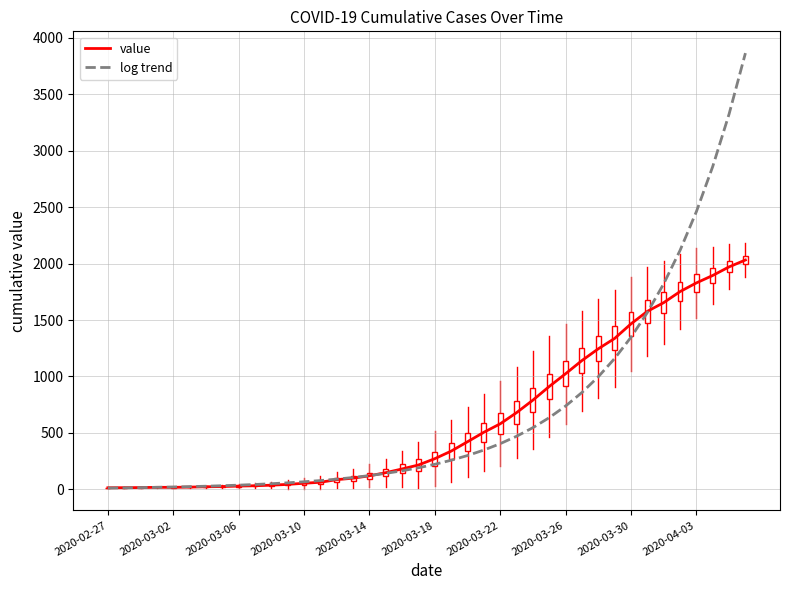

After their last crossing, which series has the higher values: log trend or value?

log trend